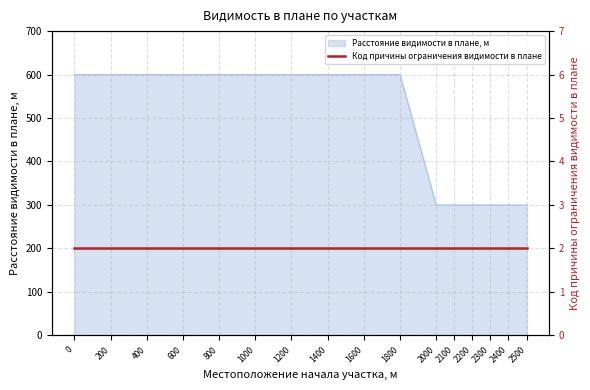

What is the difference between the maximum and minimum values?

300